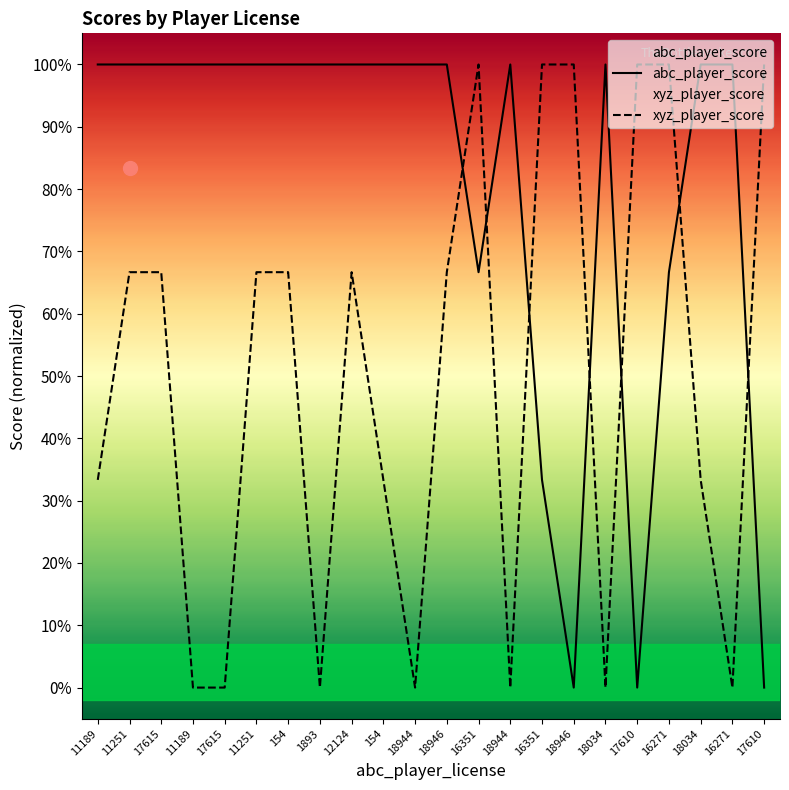

The xyz_player_score series shows -0.7 at 18944. True or false?

False